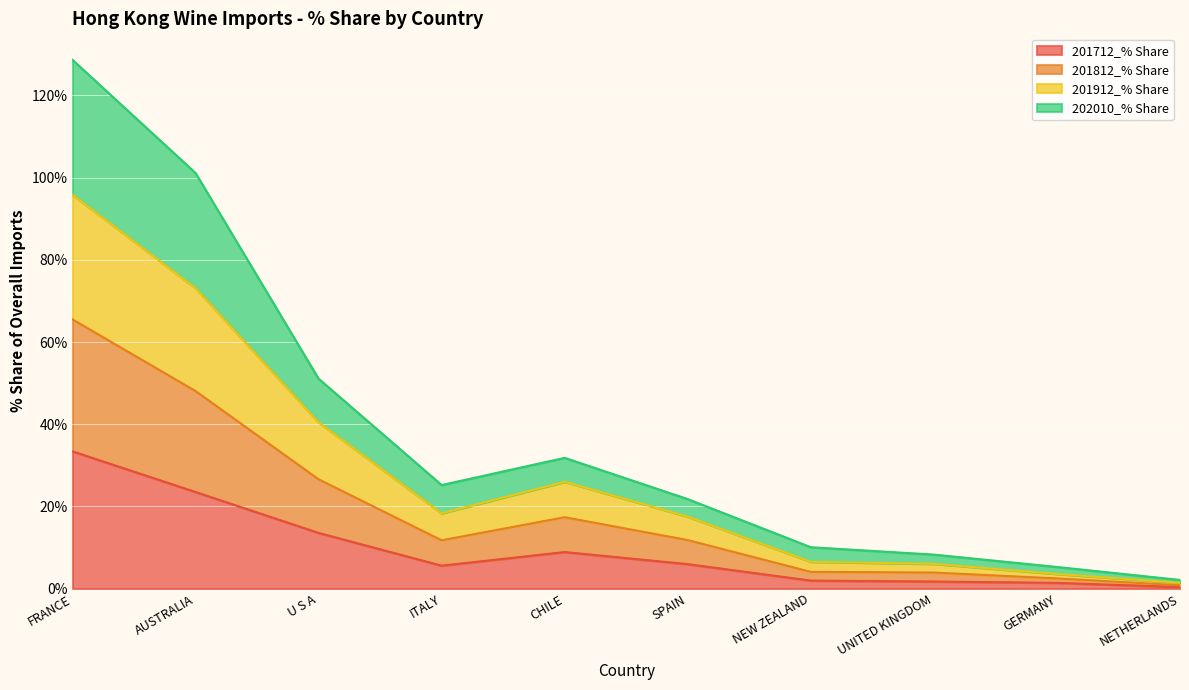

What is the maximum value for 201712_% Share?

33.4